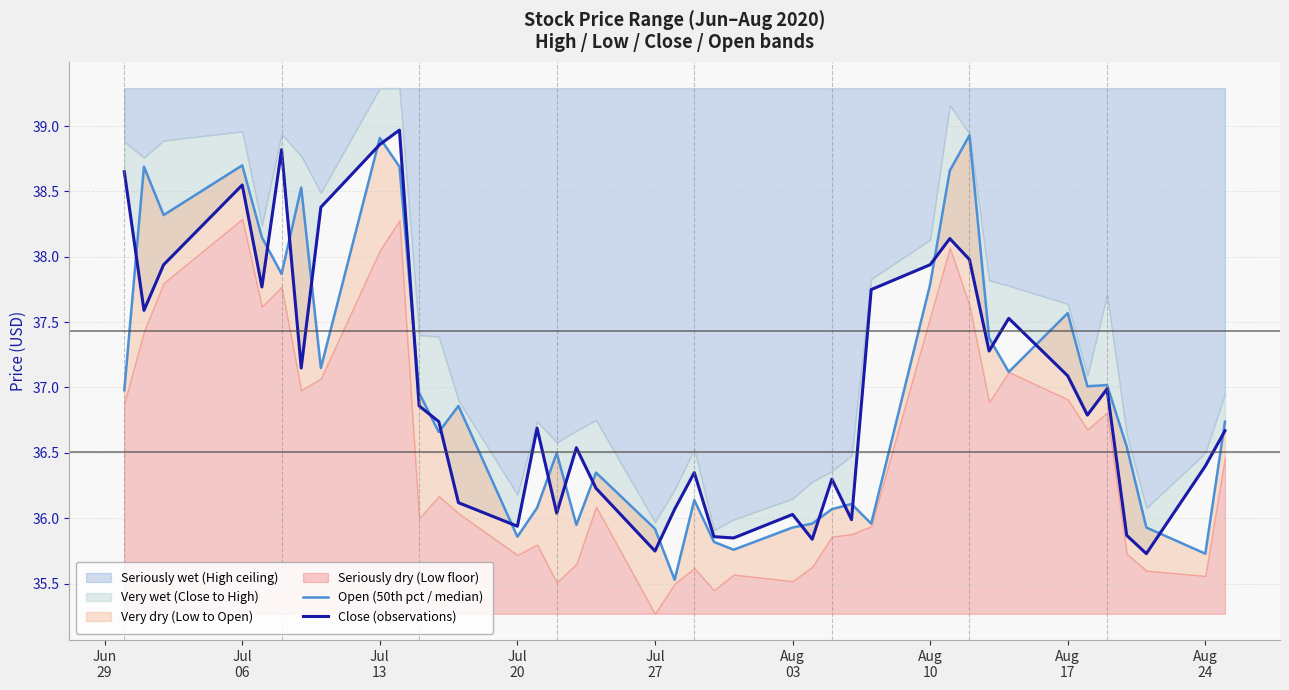

True or false: Open (50th pct / median) has a value of 53.3 at 29.

False